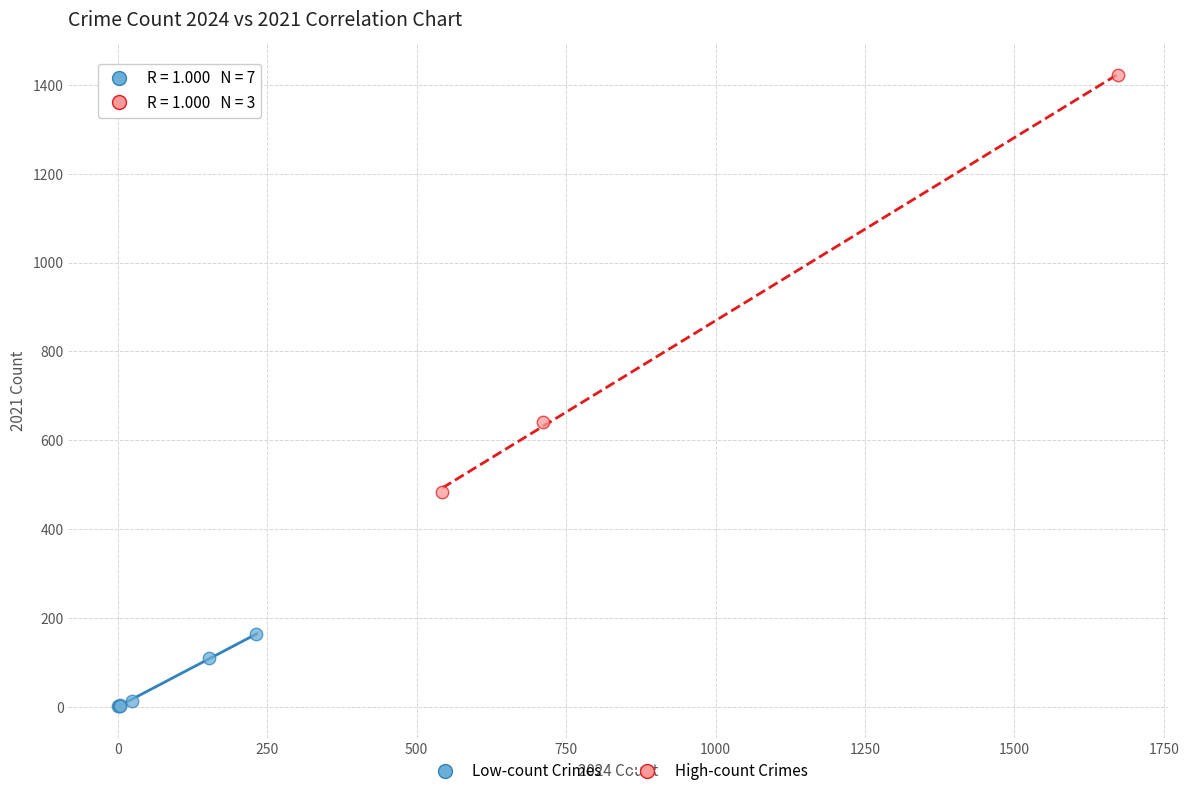

What are all the series names shown in the legend?

Low-count Crimes, High-count Crimes